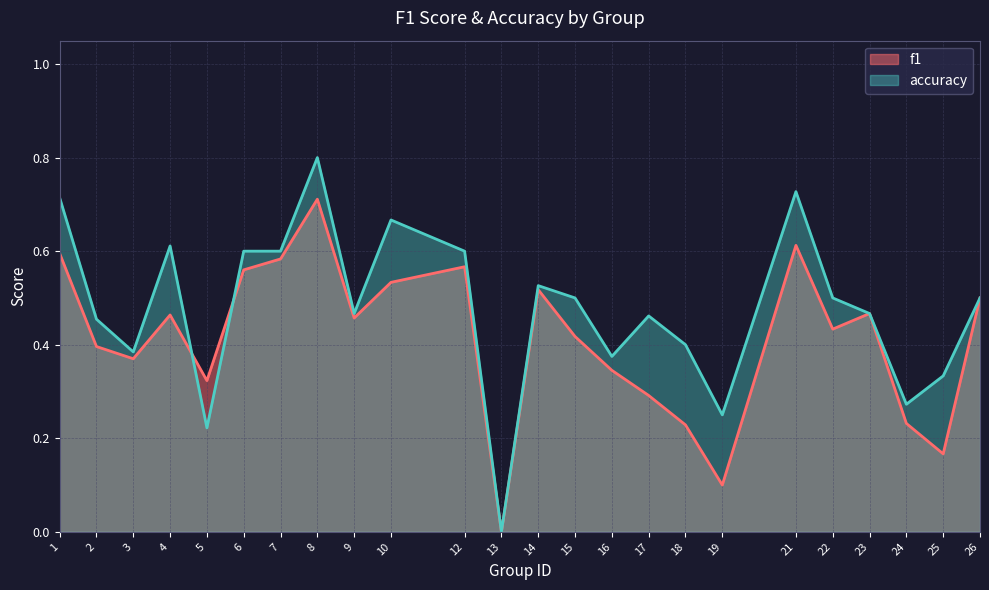

How many lines are shown in the chart?

2